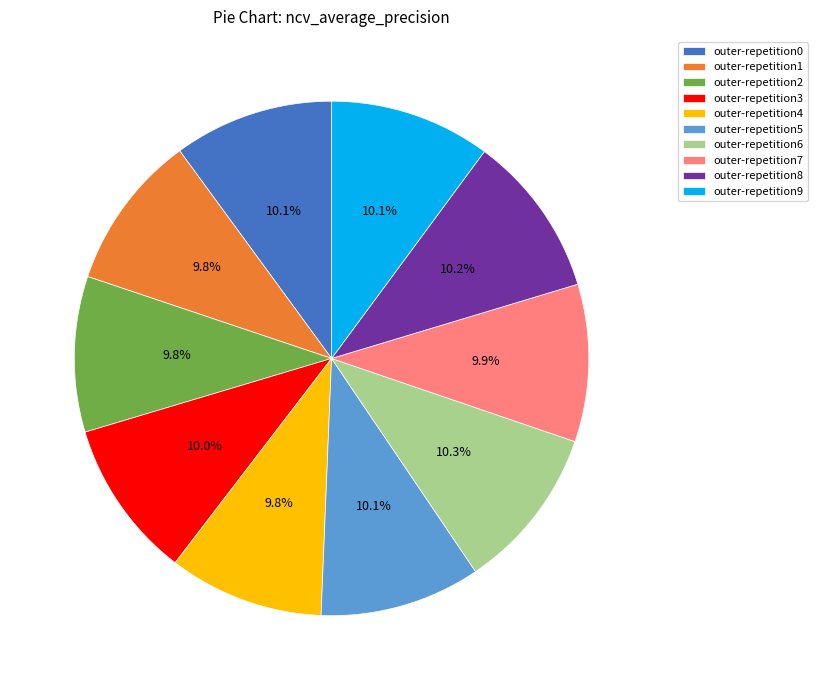

What percentage is NOT represented by outer-repetition4?

90.2%